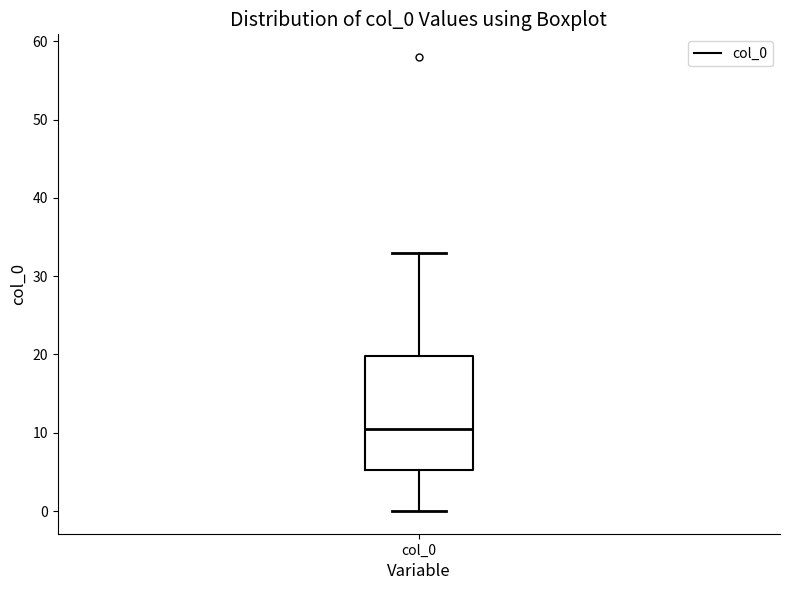

Where is the upper edge of the box for col_0 on the y-axis? The values are not printed on the chart, so give them approximately, as read against the axis.

20